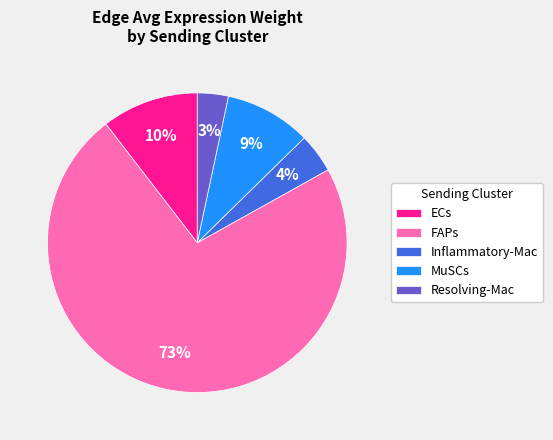

Is it true that Resolving-Mac is 13% of the pie?

False